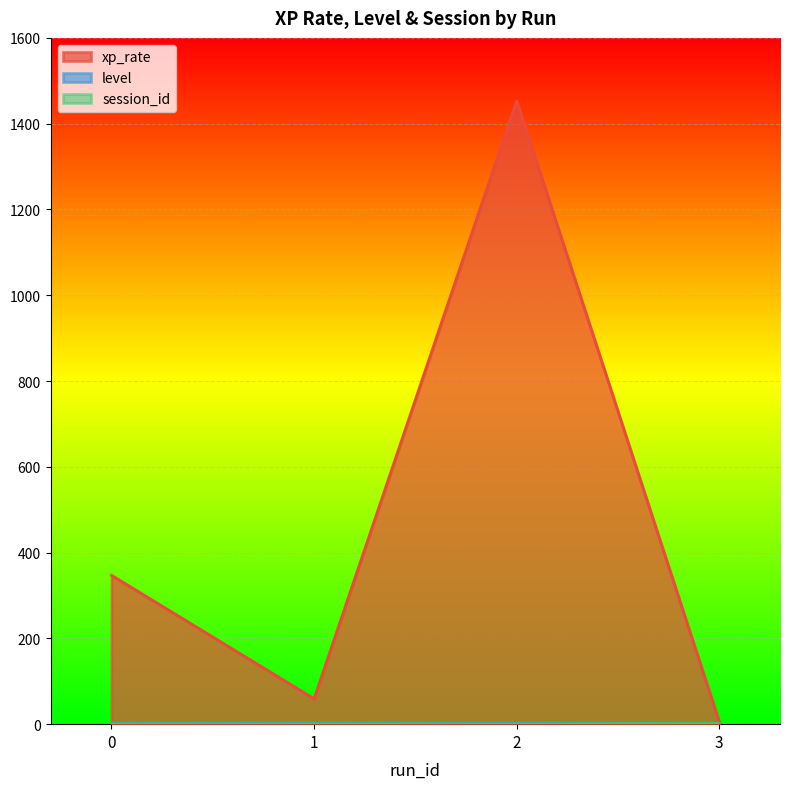

Reading left to right, list all the values displayed in this chart.

xp_rate: 0=346.9	1=59.3	2=1453.1	3=5.5
level: 0=2.0	1=3.0	2=4.0	3=2.0
session_id: 0=1.0	1=1.0	2=1.0	3=2.0